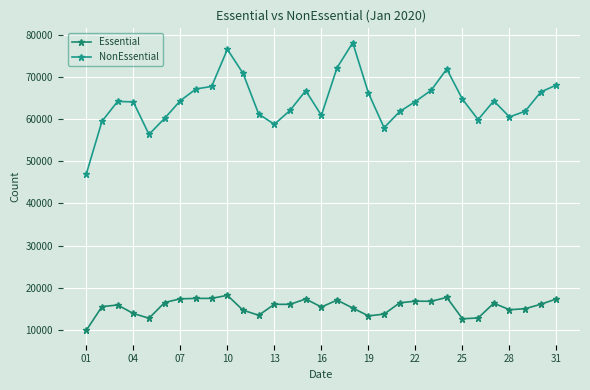

True or false: NonEssential has more than 0 interior local peaks.

True